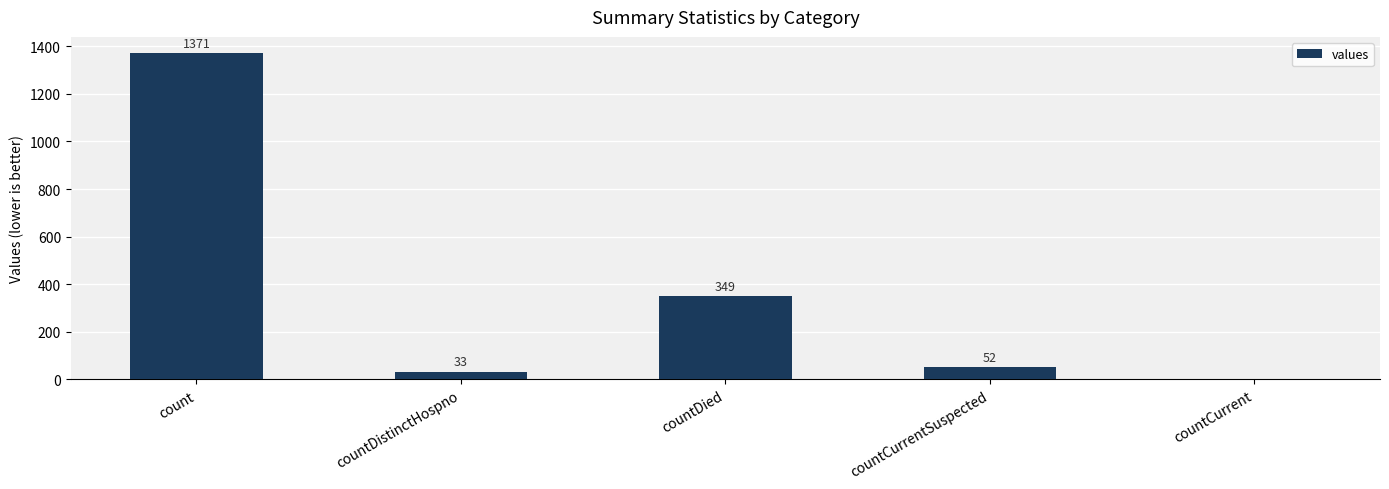

Reading right to left, list all the values displayed in this chart.

countCurrent=0	countCurrentSuspected=52	countDied=349	countDistinctHospno=33	count=1371